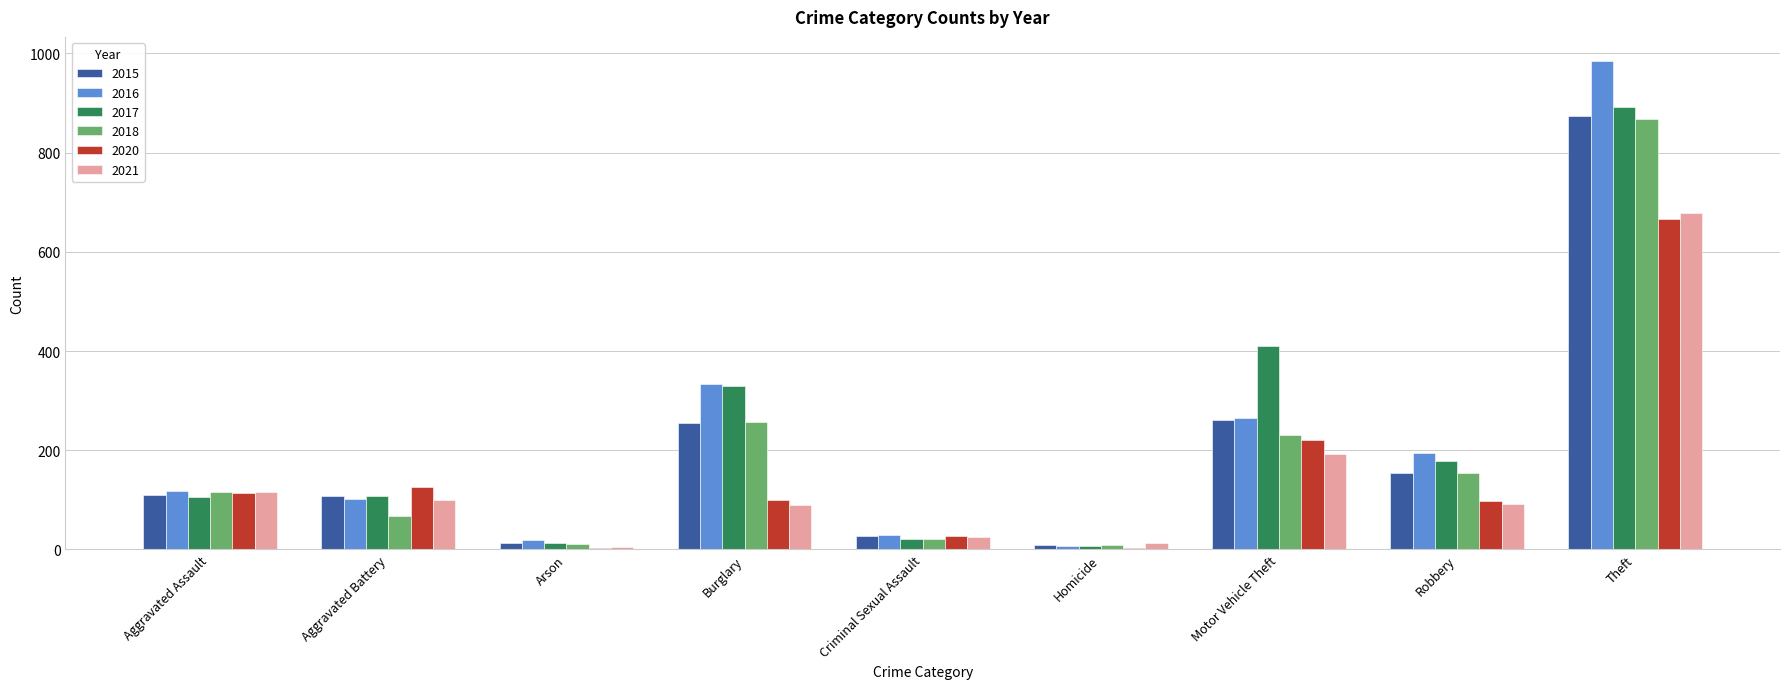

Which series has the widest spread of values?

2016